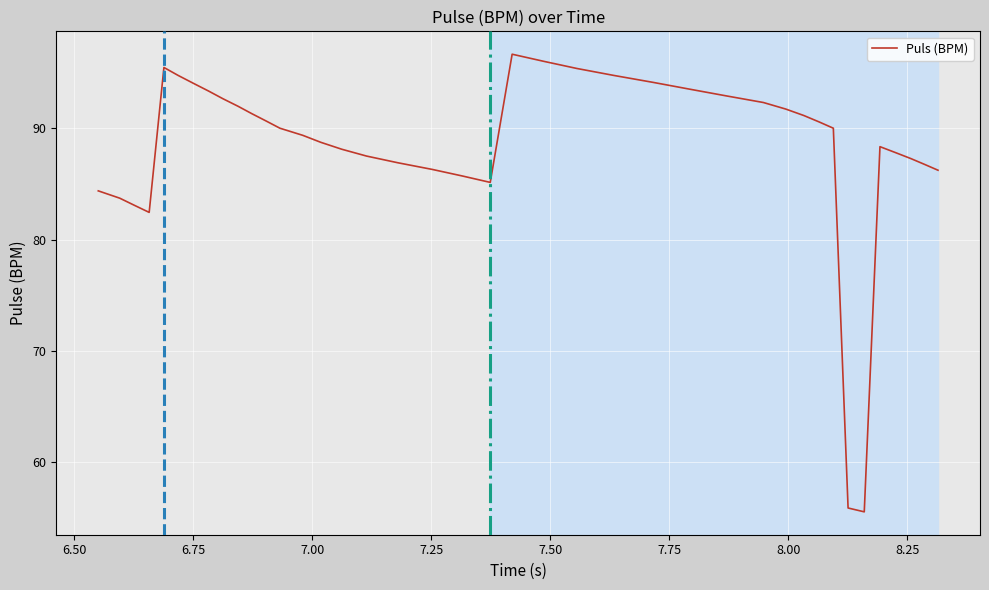

What is the minimum value shown in the chart?

55.6